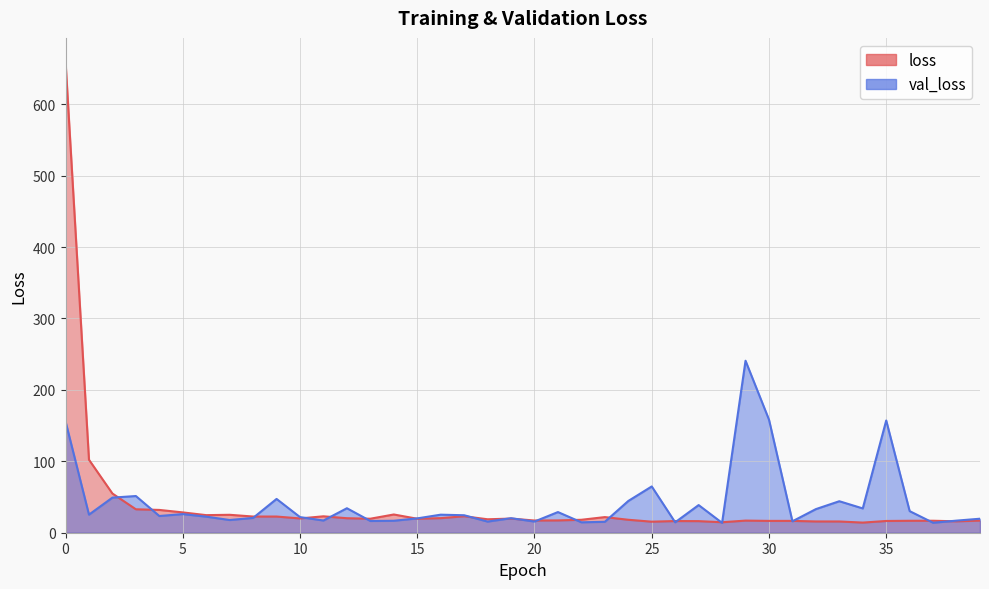

What is the sum of all val_loss values?

1667.0